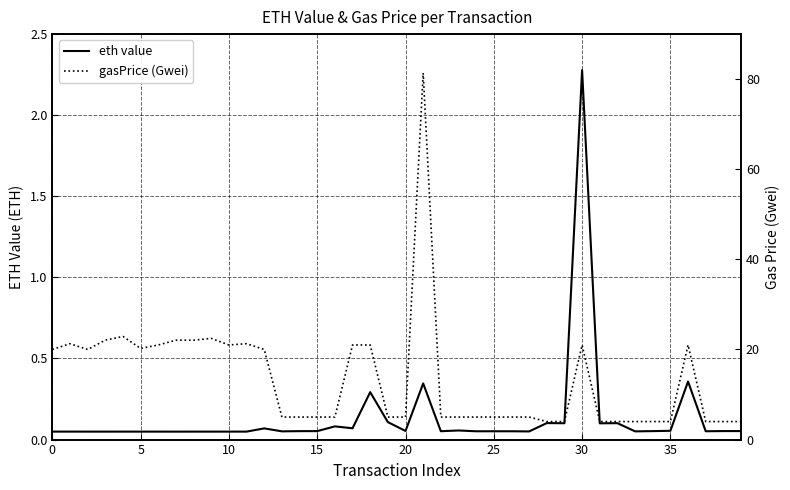

Which has a higher value, 34 or 8?

34